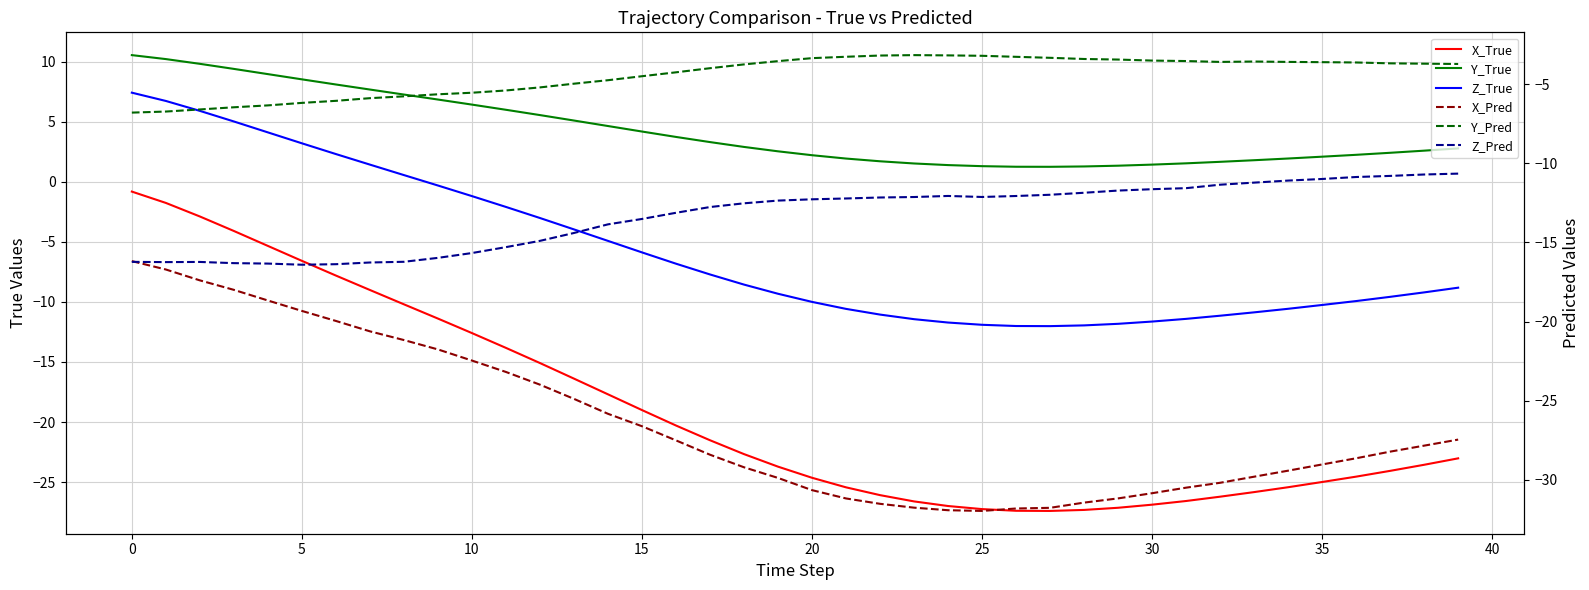

Does the chart display data point markers on the line(s)?

No